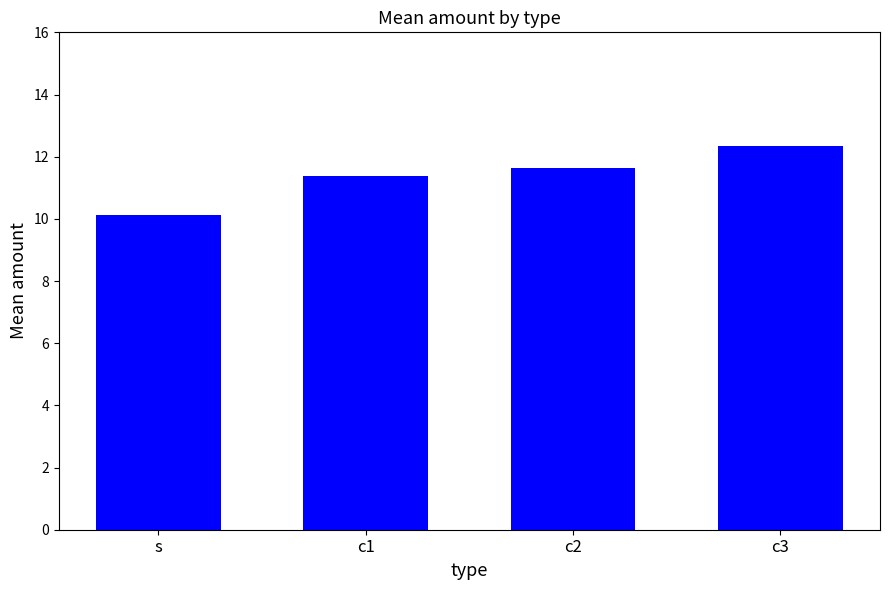

Between c2 and s, which is larger?

c2